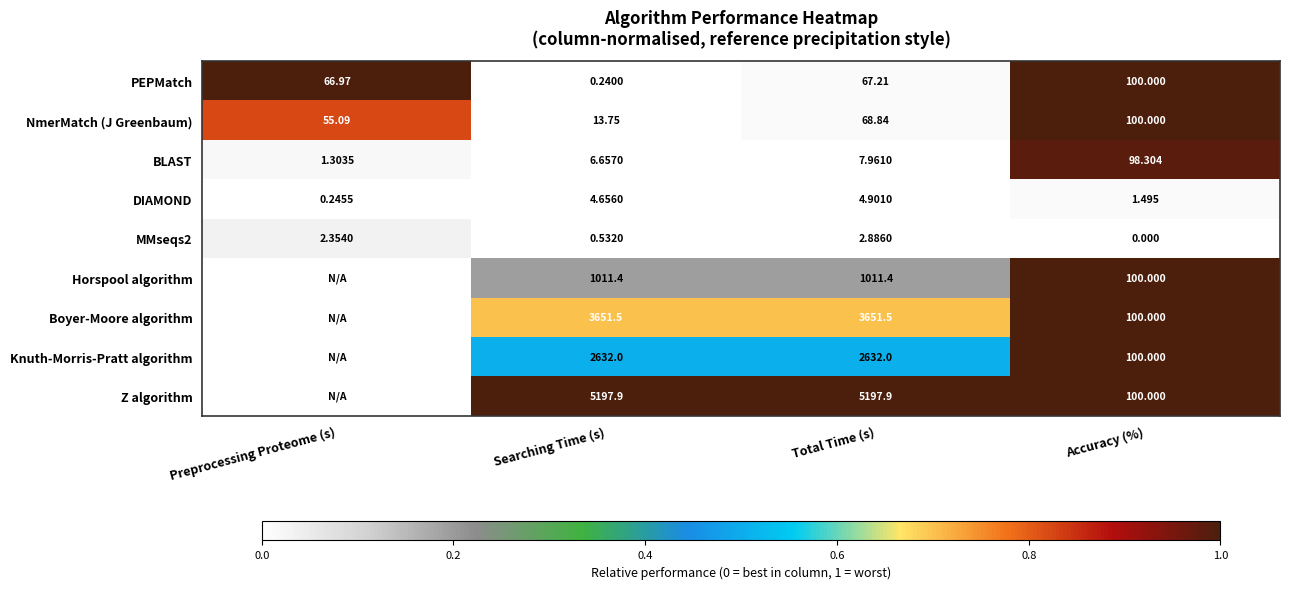

At which label does PEPMatch reach its minimum?

Searching Time (s)